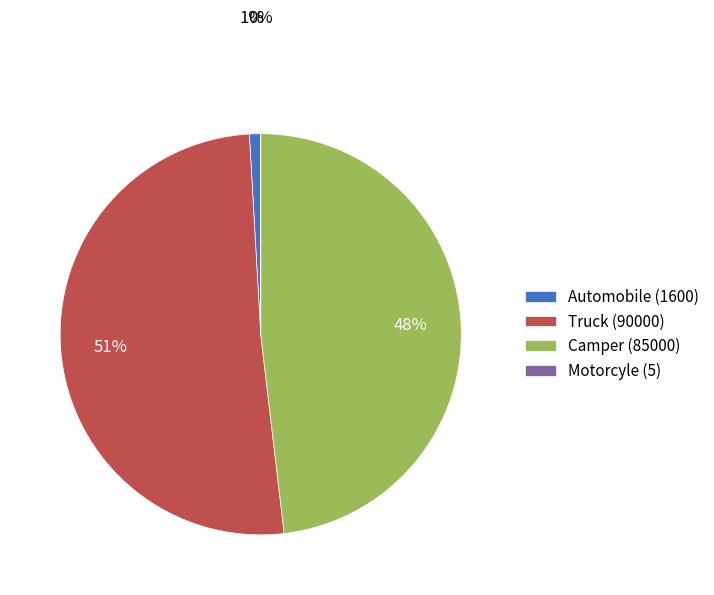

The Automobile (1600) slice represents 1% of the pie. True or false?

True